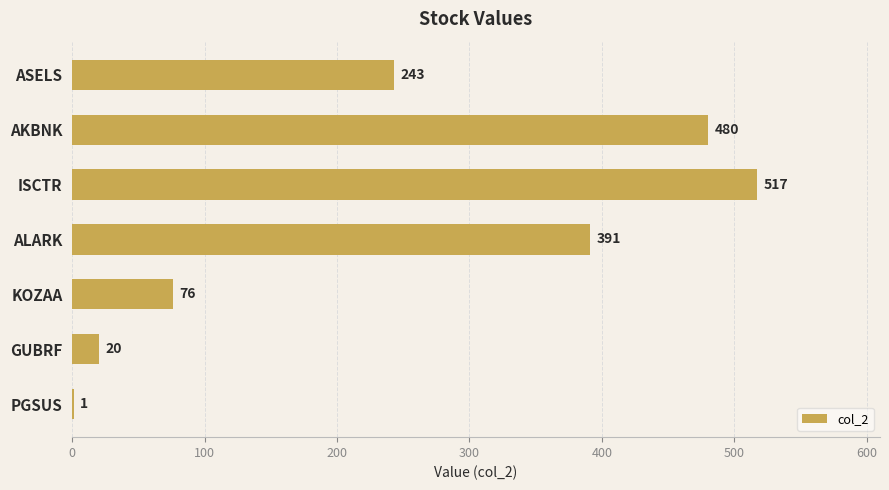

Approximately how many times larger is the value at AKBNK compared to KOZAA?

6.3